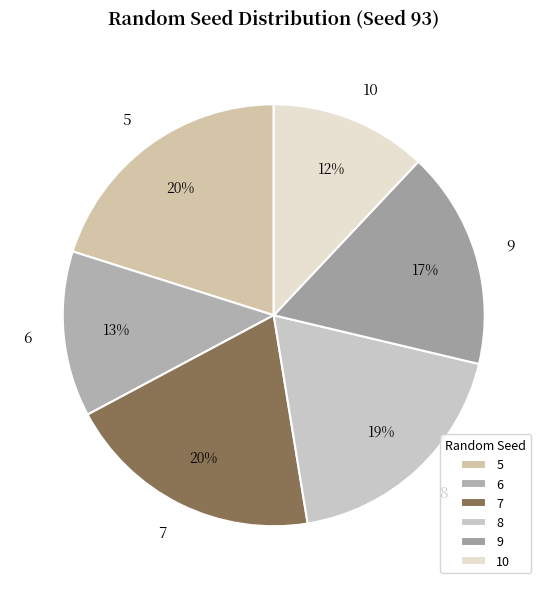

Which has a higher value, 6 or 8?

8